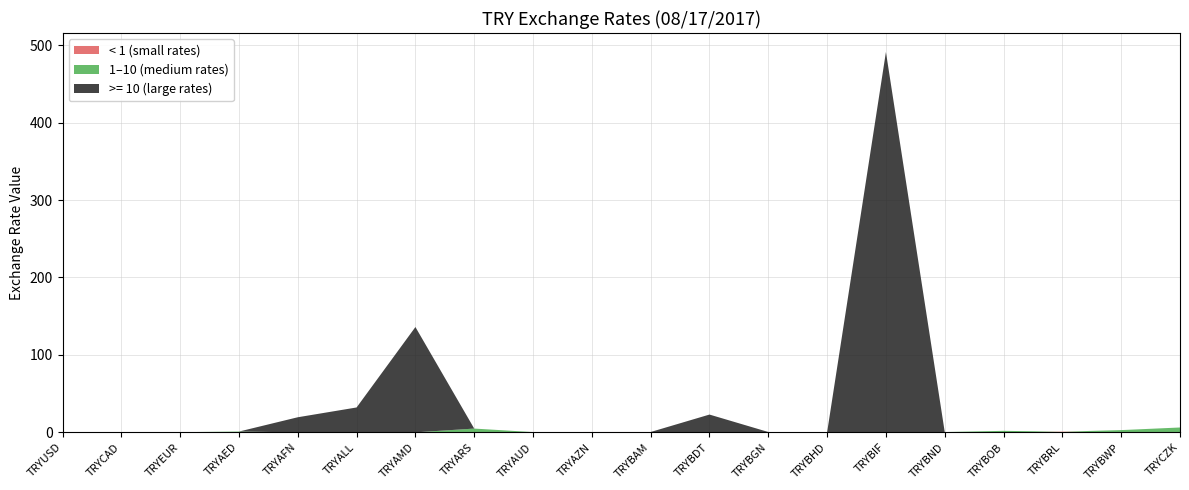

Reading right to left, transcribe all the data shown in this chart.

6.3	2.9	0.9	2.0	0.4	491.1	0.1	0.5	23.0	0.5	0.5	0.4	4.9	136.0	32.1	19.5	1.0	0.2	0.4	0.3